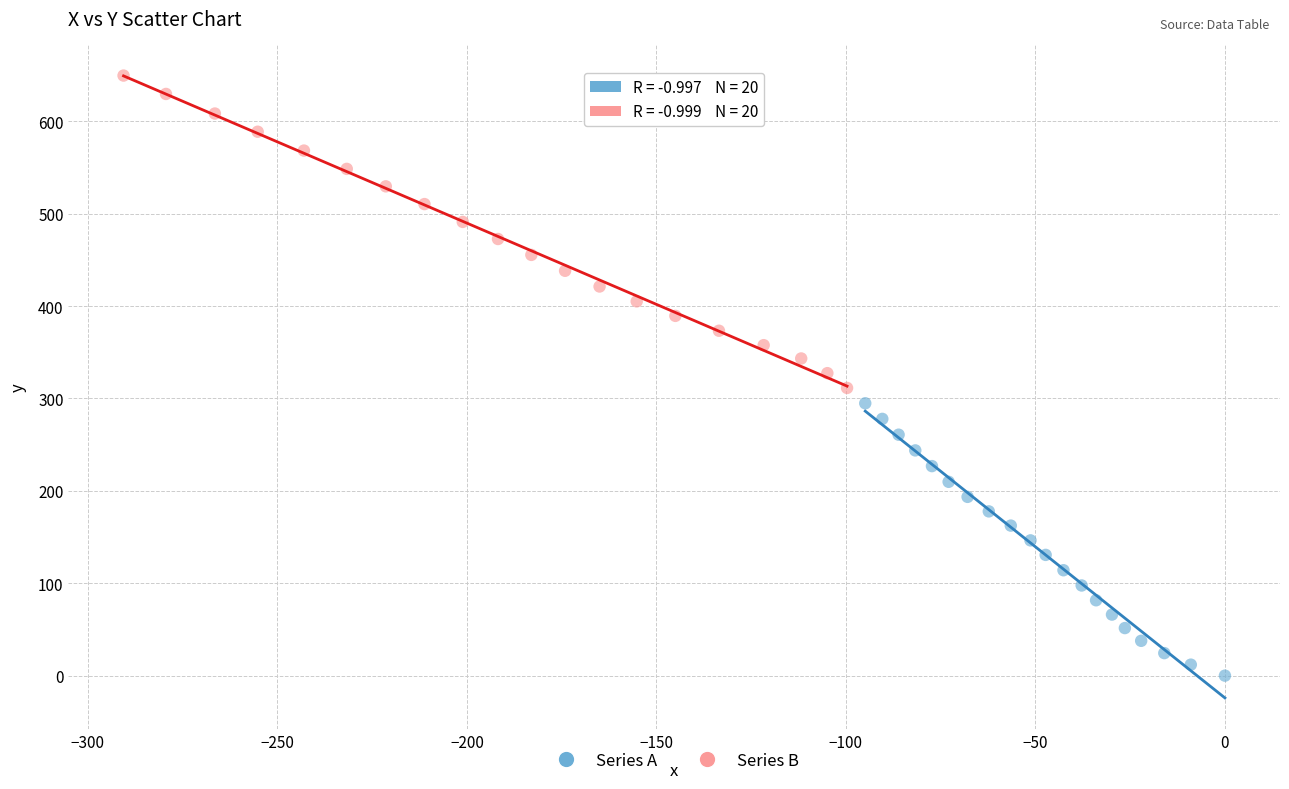

Which series contains the highest Y value?

Series B